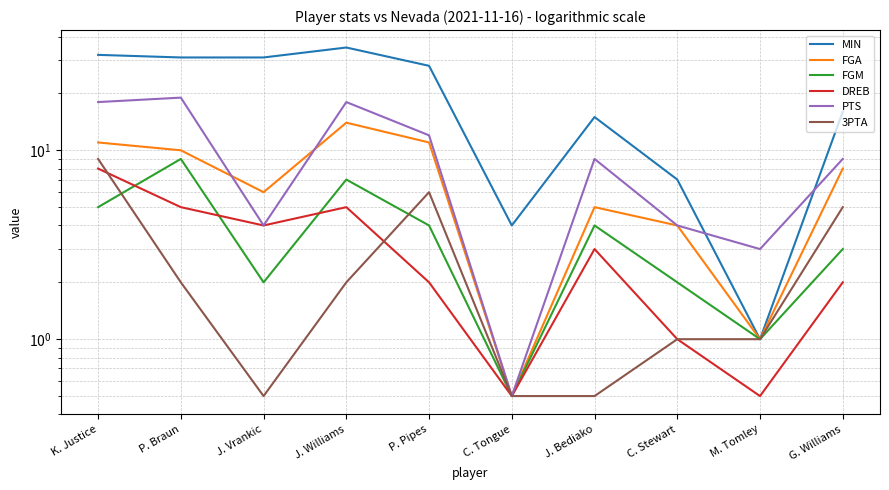

At which category is the sum across all series the highest?

K. Justice